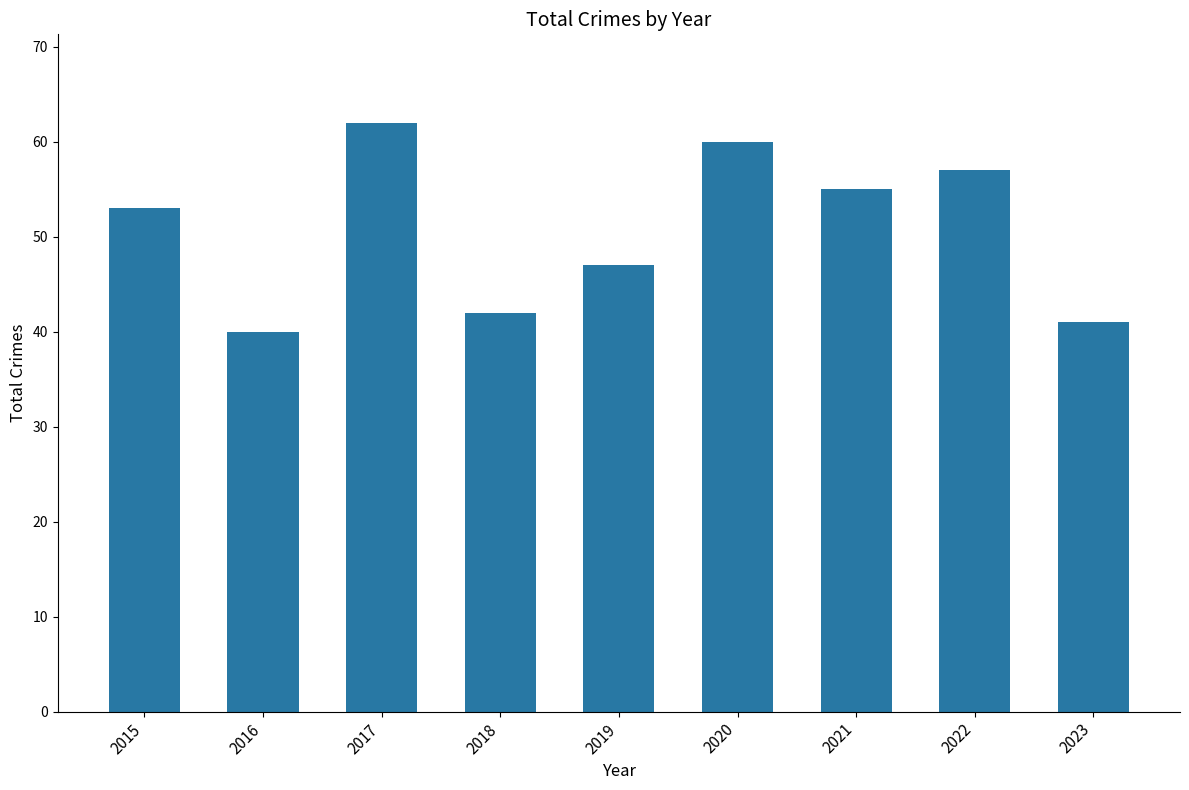

Approximately how many times larger is the value at 2022 compared to 2019?

1.2